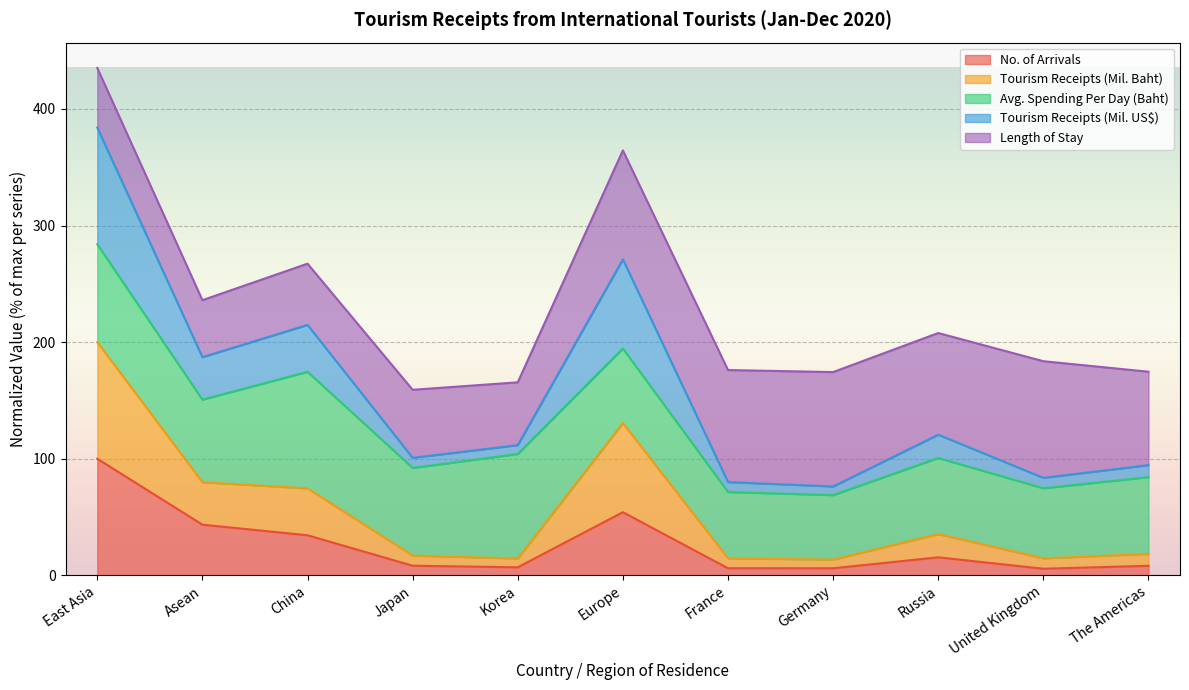

What is the maximum value for No. of Arrivals?

100.0